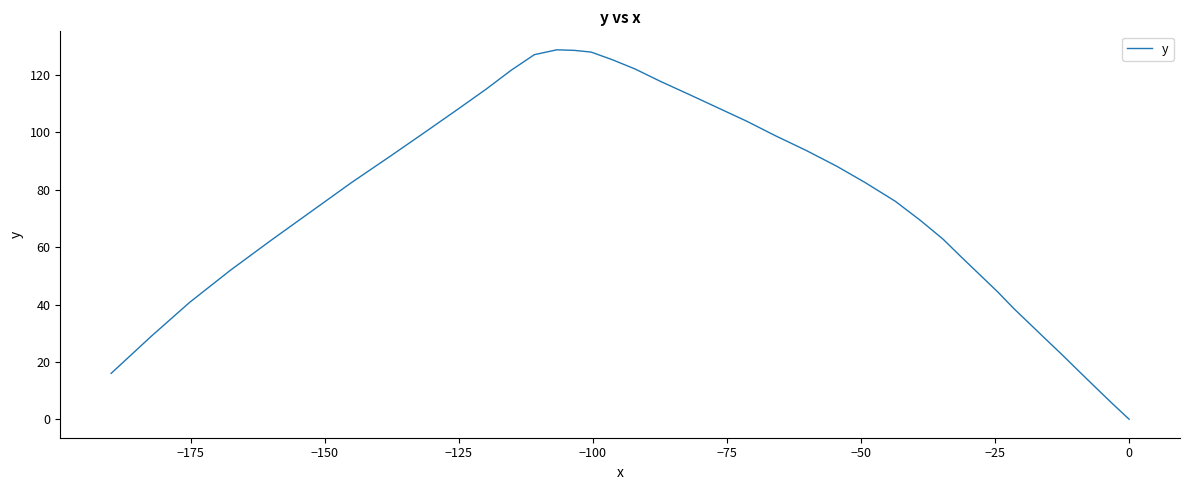

What is the sum of all values?

2973.7